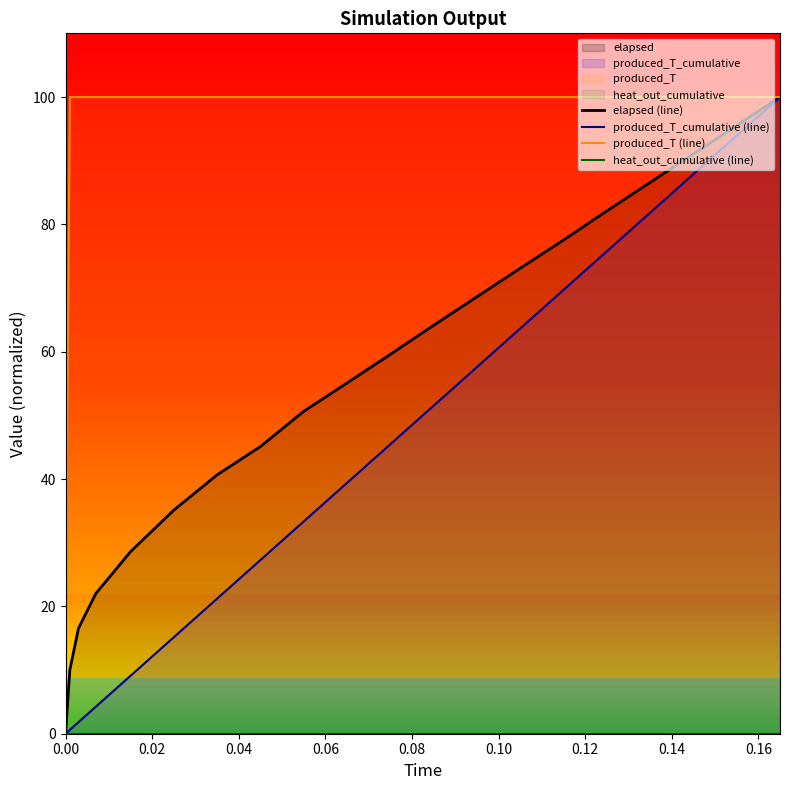

What is the minimum value for produced_T (line)?

15.1